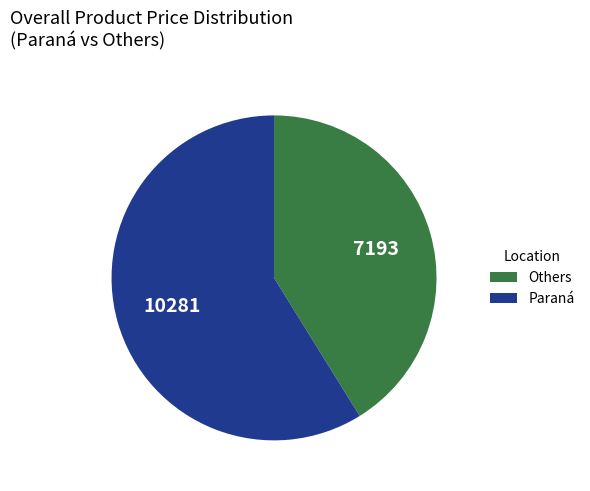

Is there any slice that represents more than half of the pie?

Yes